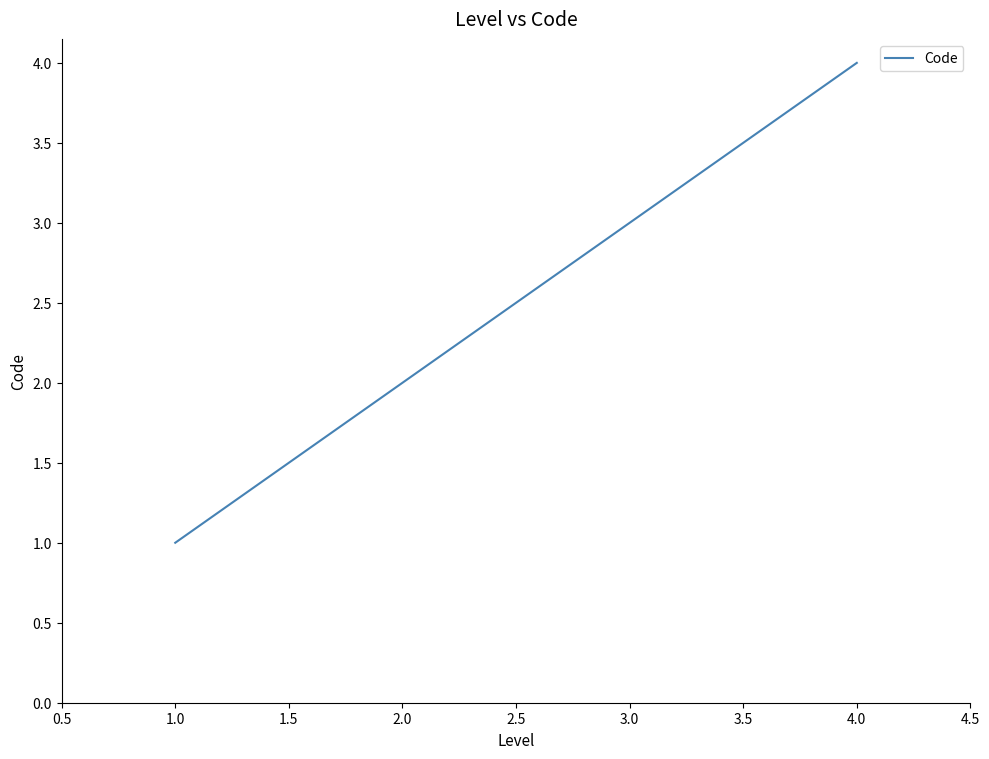

Is it true that the value at 2.0 is 2?

True